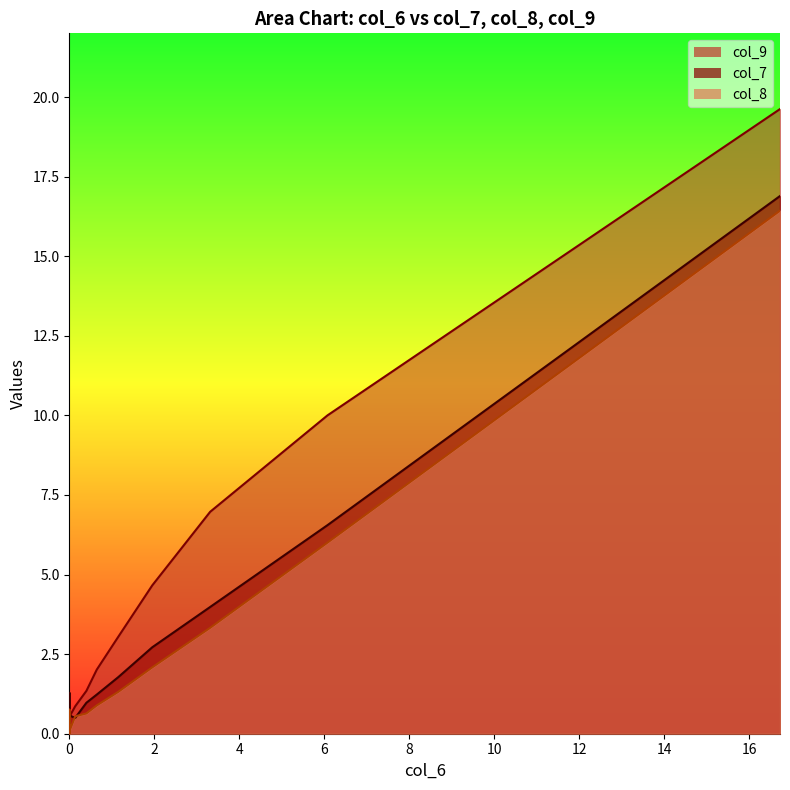

Count the number of categories in the chart.

15